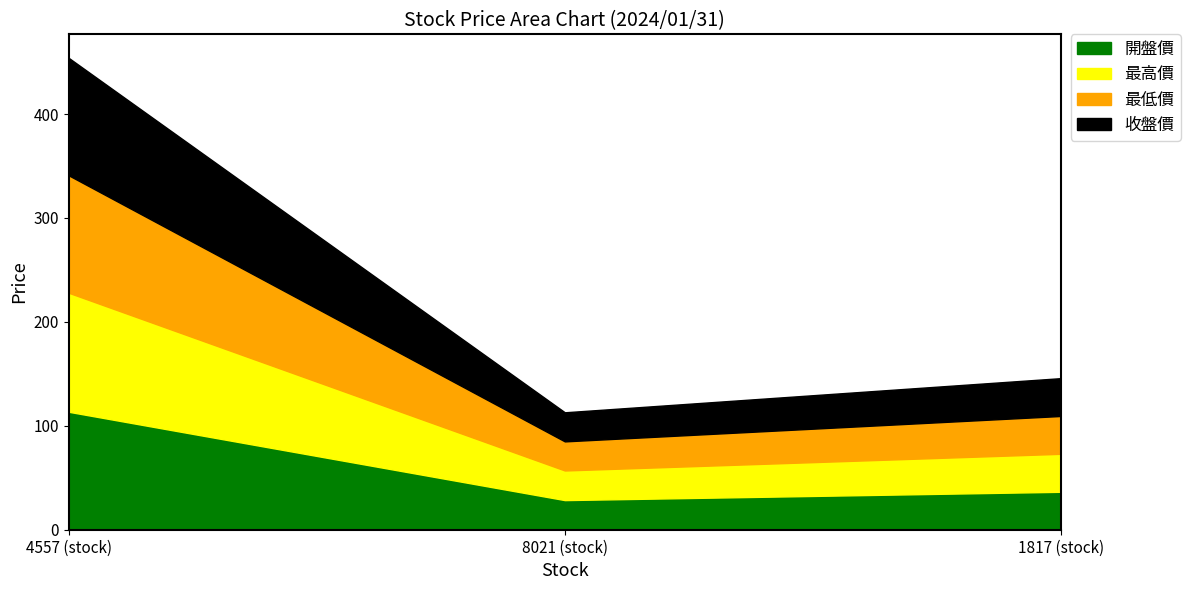

What is the average value of the 最高價 series?

59.9